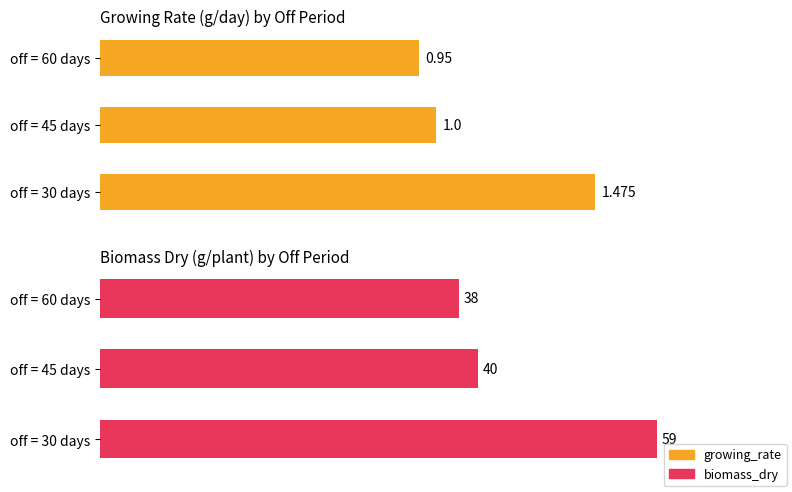

What is the difference between the maximum and second lowest values?

0.5